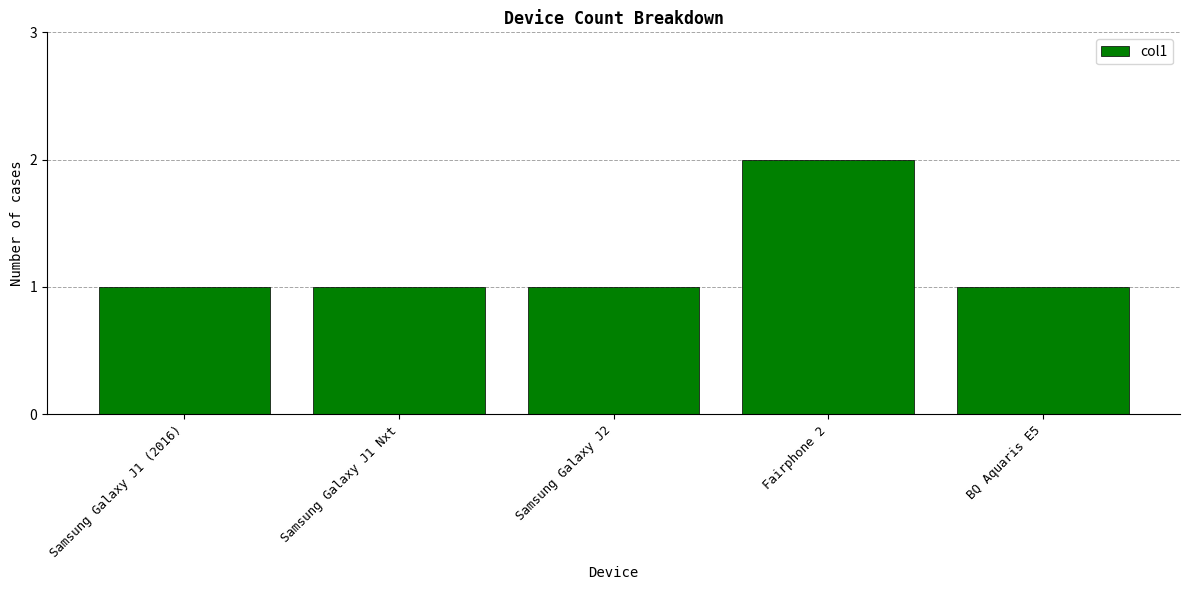

Reading left to right, what are all the values shown in this chart?

Samsung Galaxy J1 (2016)=1	Samsung Galaxy J1 Nxt=1	Samsung Galaxy J2=1	Fairphone 2=2	BQ Aquaris E5=1